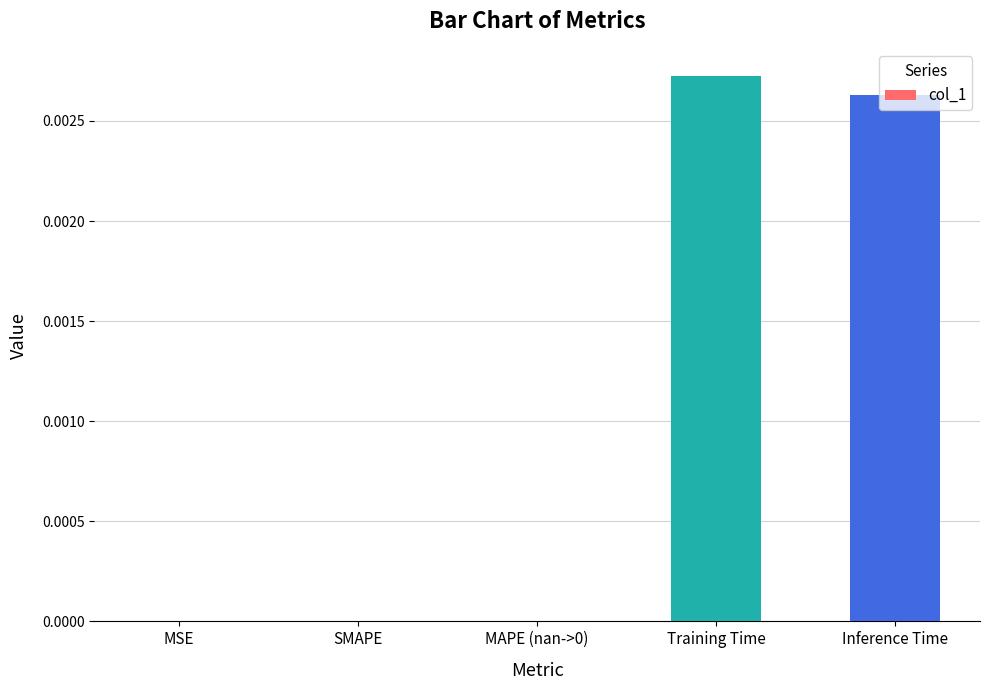

Which has a higher value, MAPE (nan->0) or Training Time?

Training Time